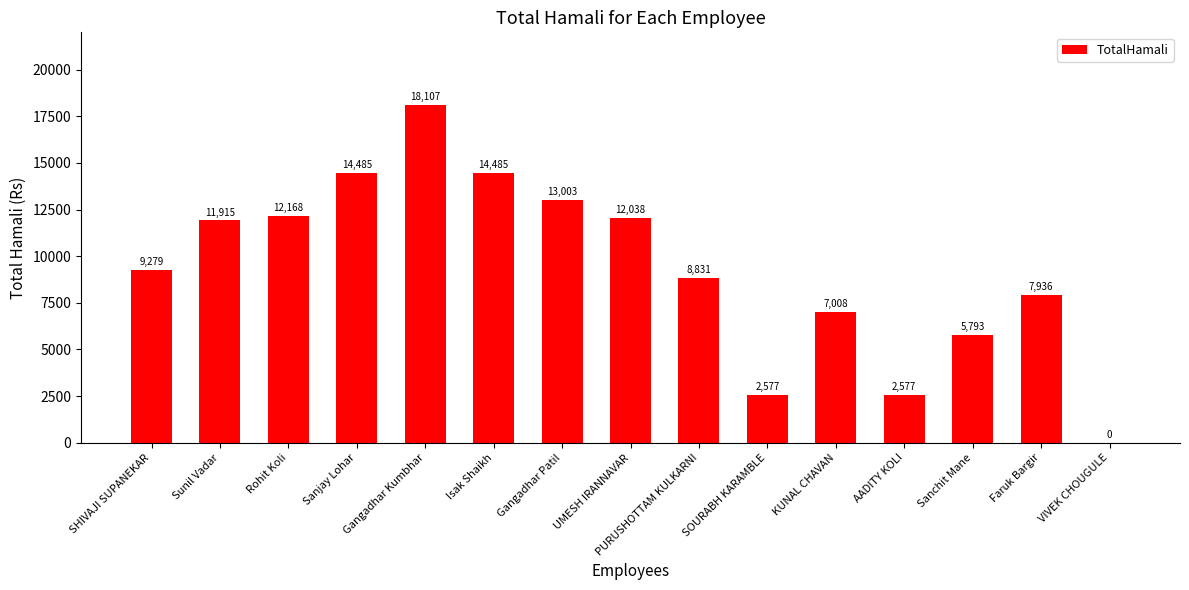

What value does the data have at UMESH IRANNAVAR?

12038